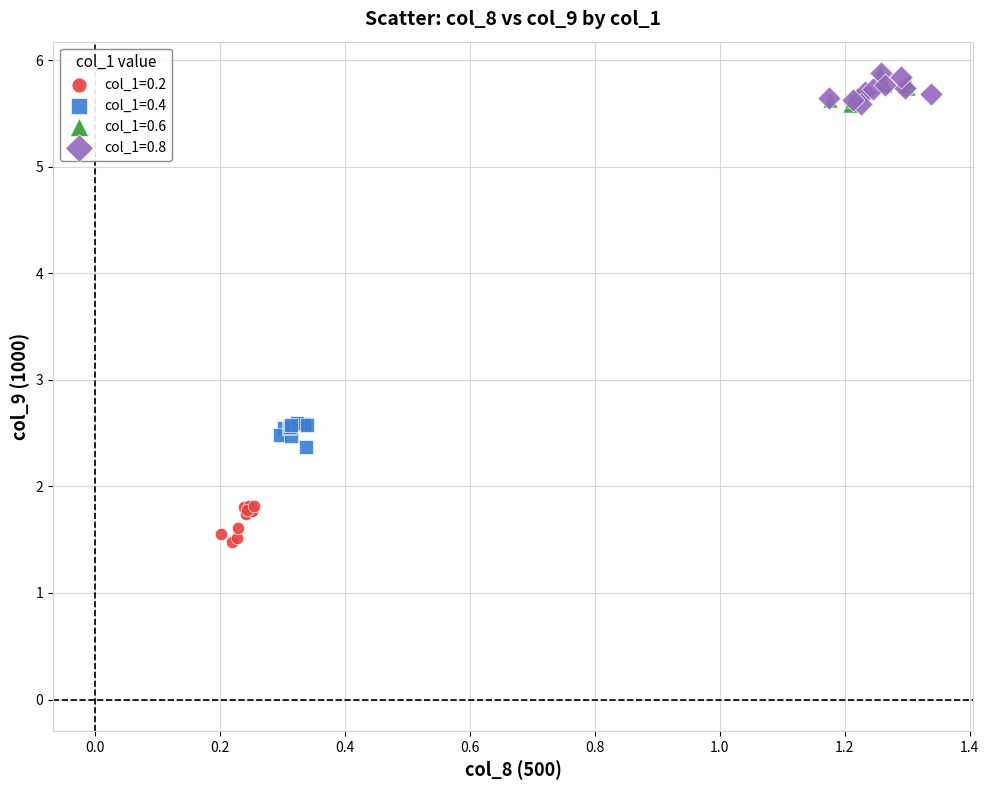

What are all the series names shown in the legend?

col_1=0.2, col_1=0.4, col_1=0.6, col_1=0.8